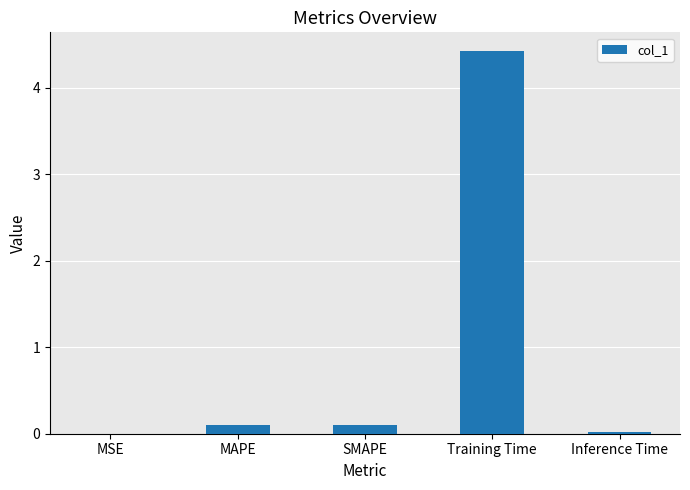

Between Training Time and Inference Time, which is larger?

Training Time